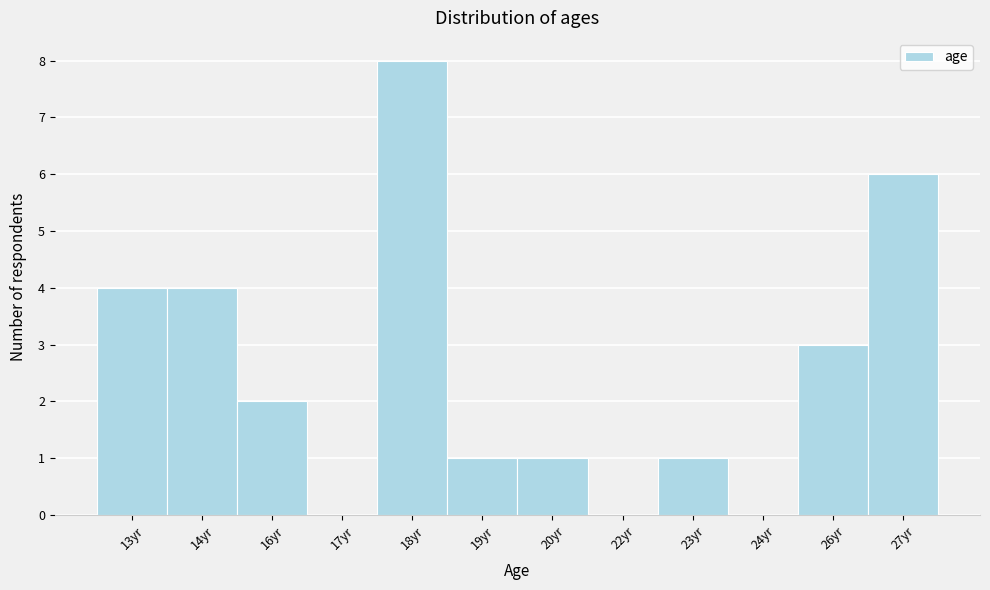

Reading left to right, what are all the values shown in this chart?

13yr=4	14yr=4	16yr=2	17yr=0	18yr=8	19yr=1	20yr=1	22yr=0	23yr=1	24yr=0	26yr=3	27yr=6